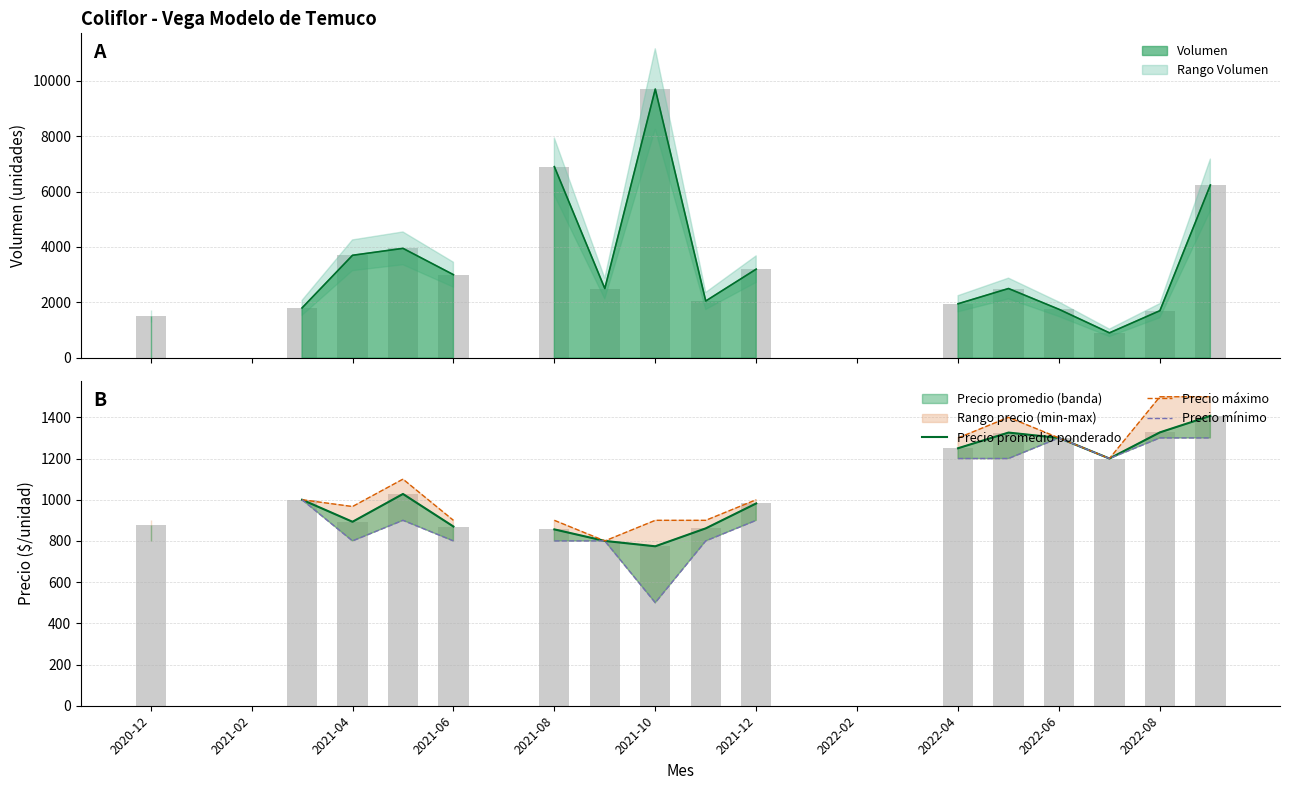

How many positive values does the Precio máximo series have?

16